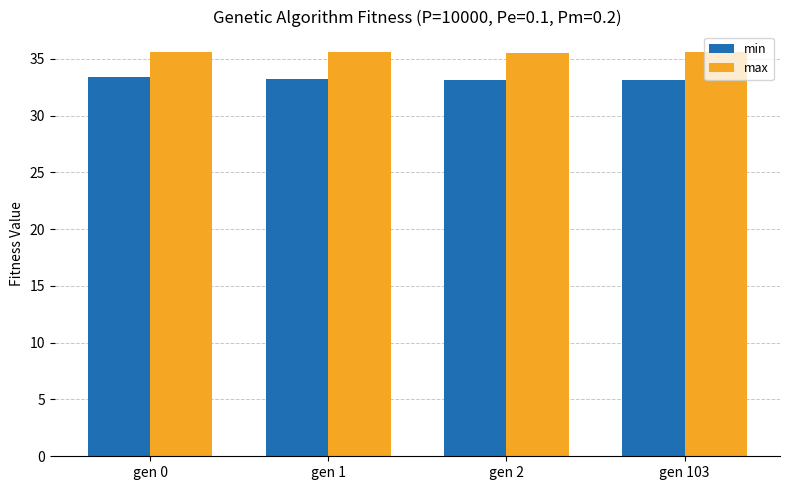

What is the minimum value for max?

35.5